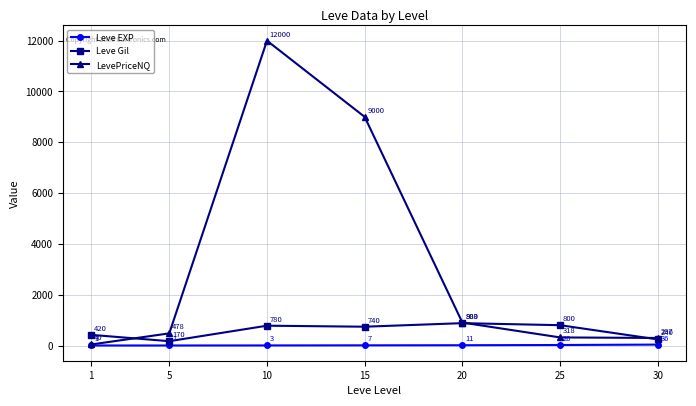

Reading left to right, transcribe all the data shown in this chart.

Leve EXP: 1	1	3	7	11	20	36
Leve Gil: 420	170	780	740	880	800	240
LevePriceNQ: 40	478	12000	9000	903	318	297